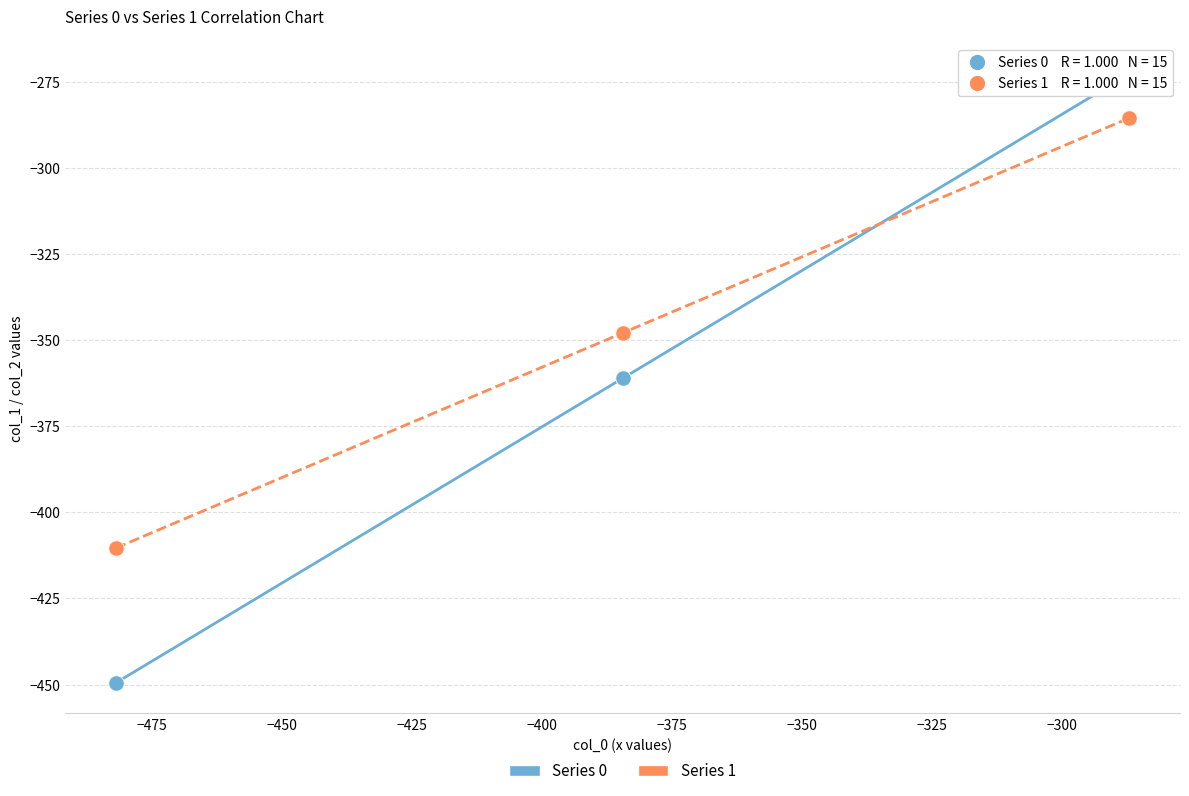

Which series reaches the maximum Y coordinate?

Series 0